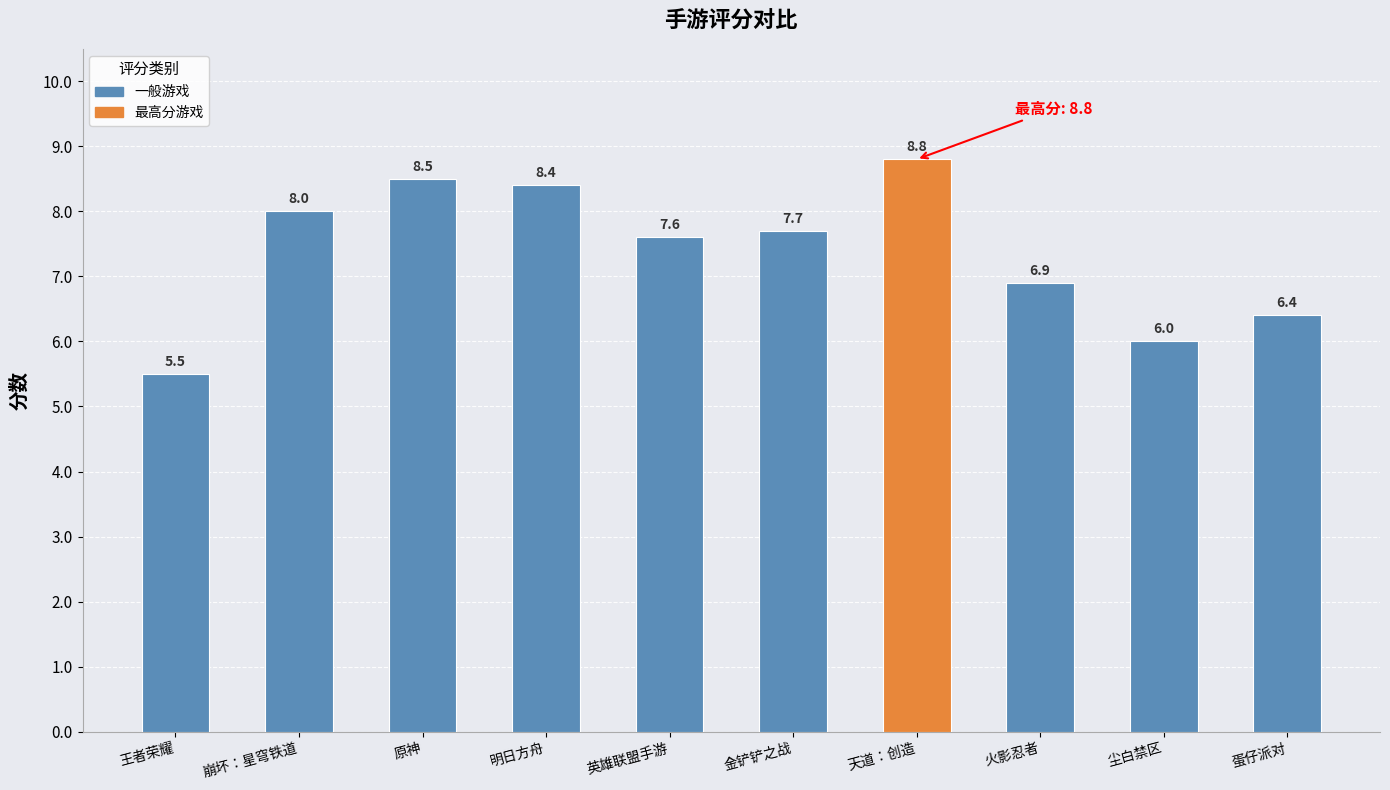

What is the sum of all values?

73.8